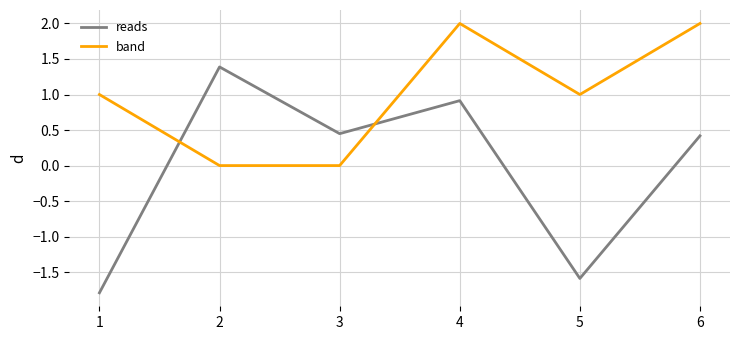

What is the total value across all series at 6?

2.4